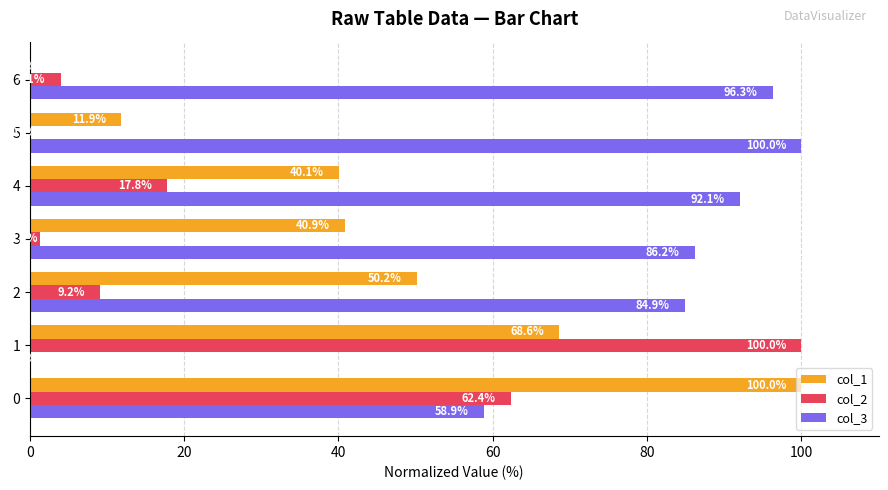

Is it true that col_2 equals 62.4 at 0?

True